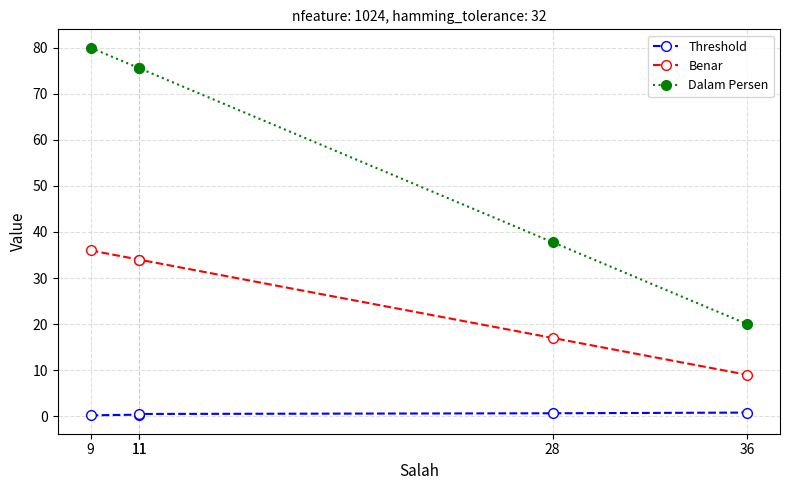

Which series has the largest total across all categories?

Dalam Persen